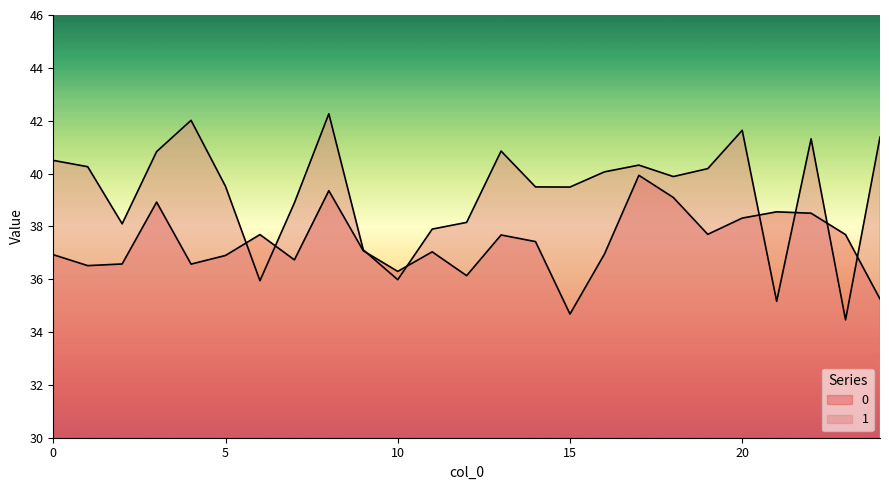

Reading left to right, transcribe all the data shown in this chart.

0: 0=36.9	1=36.5	2=36.6	3=38.9	4=36.6	5=36.9	6=37.7	7=36.7	8=39.4	9=37.1	10=36.3	11=37.0	12=36.1	13=37.7	14=37.4	15=34.7	16=36.9	17=39.9	18=39.1	19=37.7	20=38.3	21=38.5	22=38.5	23=37.7	24=35.2
1: 0=40.5	1=40.3	2=38.1	3=40.8	4=42.0	5=39.5	6=35.9	7=38.9	8=42.3	9=37.1	10=36.0	11=37.9	12=38.2	13=40.8	14=39.5	15=39.5	16=40.1	17=40.3	18=39.9	19=40.2	20=41.6	21=35.2	22=41.3	23=34.5	24=41.4